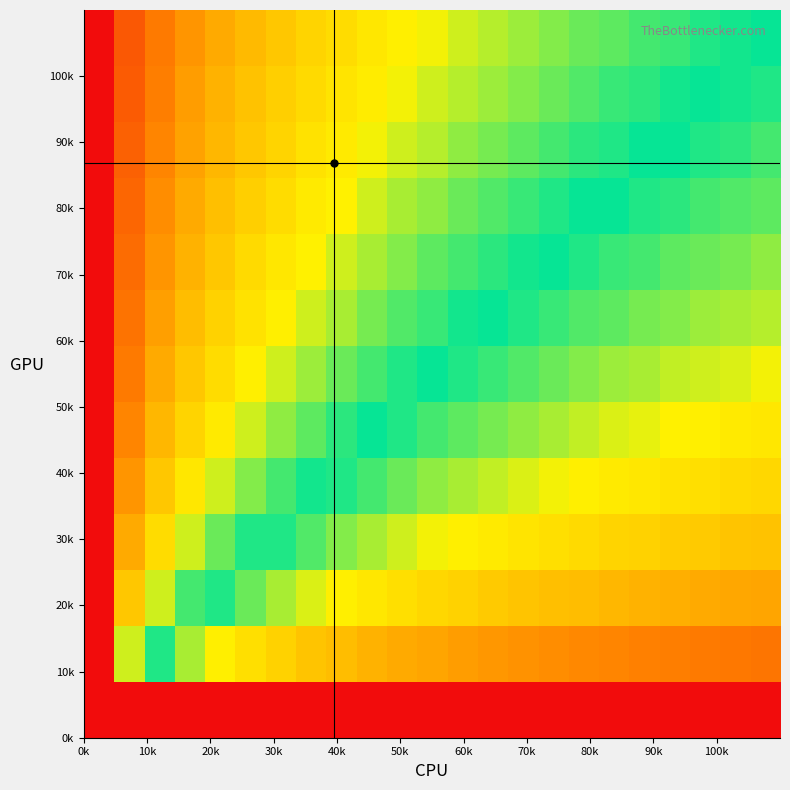

How many distinct data groups are displayed?

13